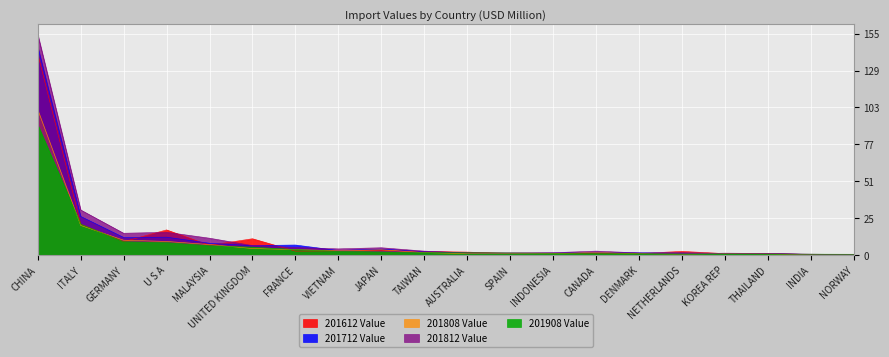

Where is the first local maximum for 201808 Value?

JAPAN